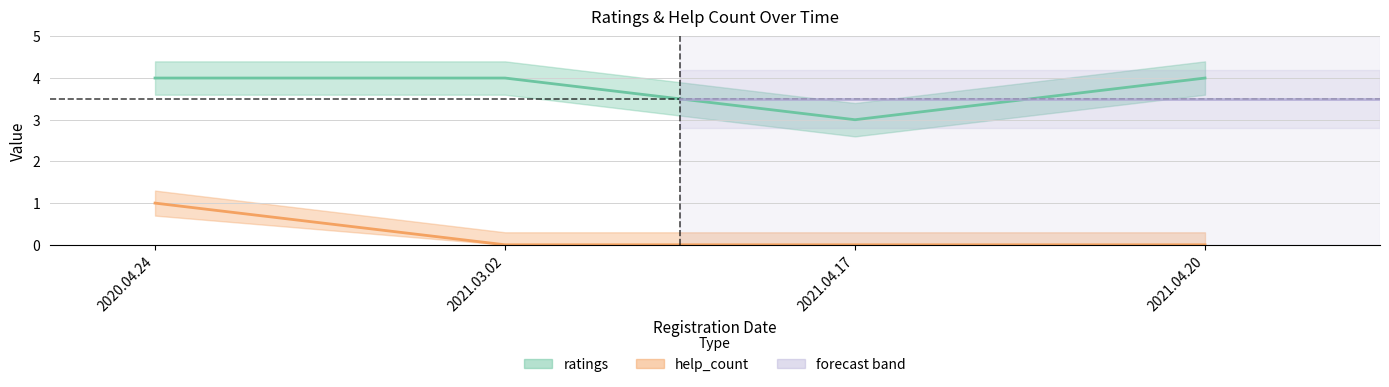

The value of ratings at 2021.04.17 is 3. True or false?

True